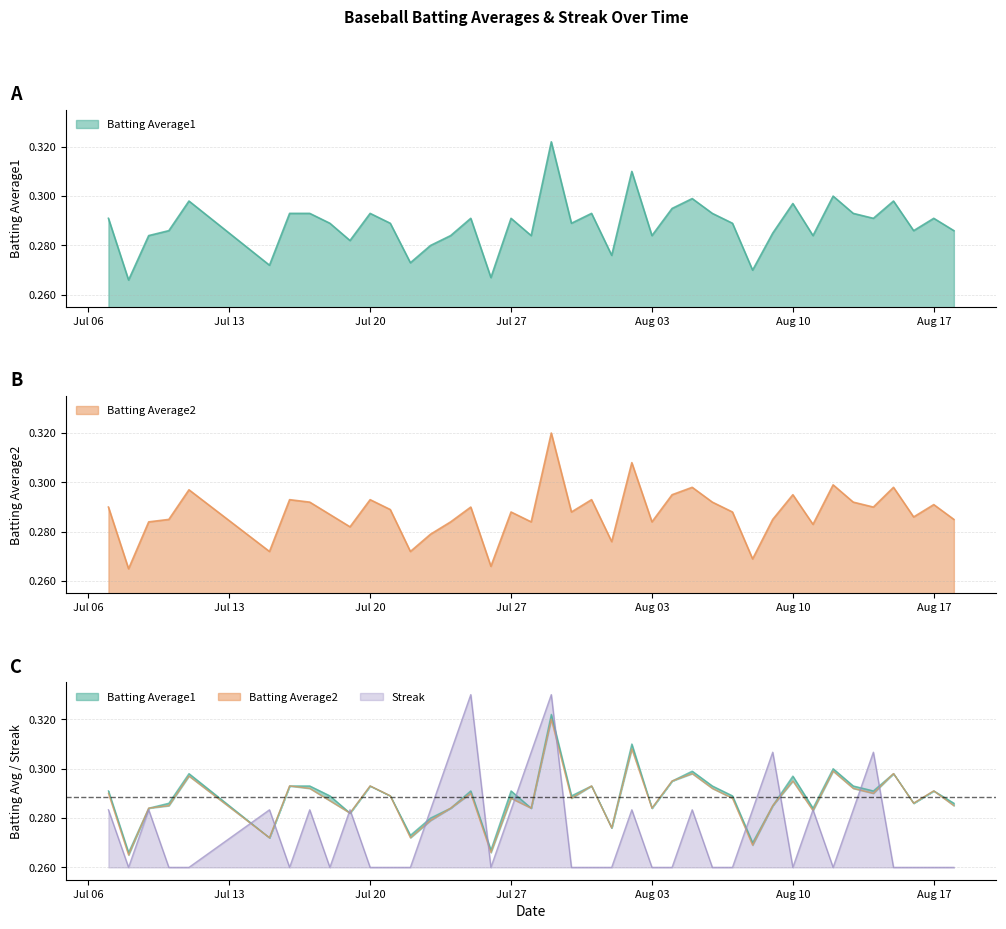

How many lines are shown in the chart?

3